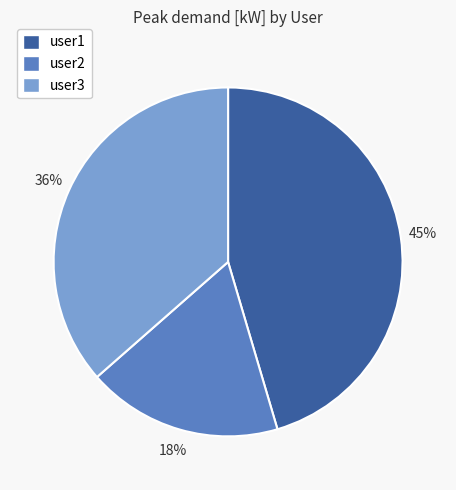

Does user3 account for over 50% of the chart?

No